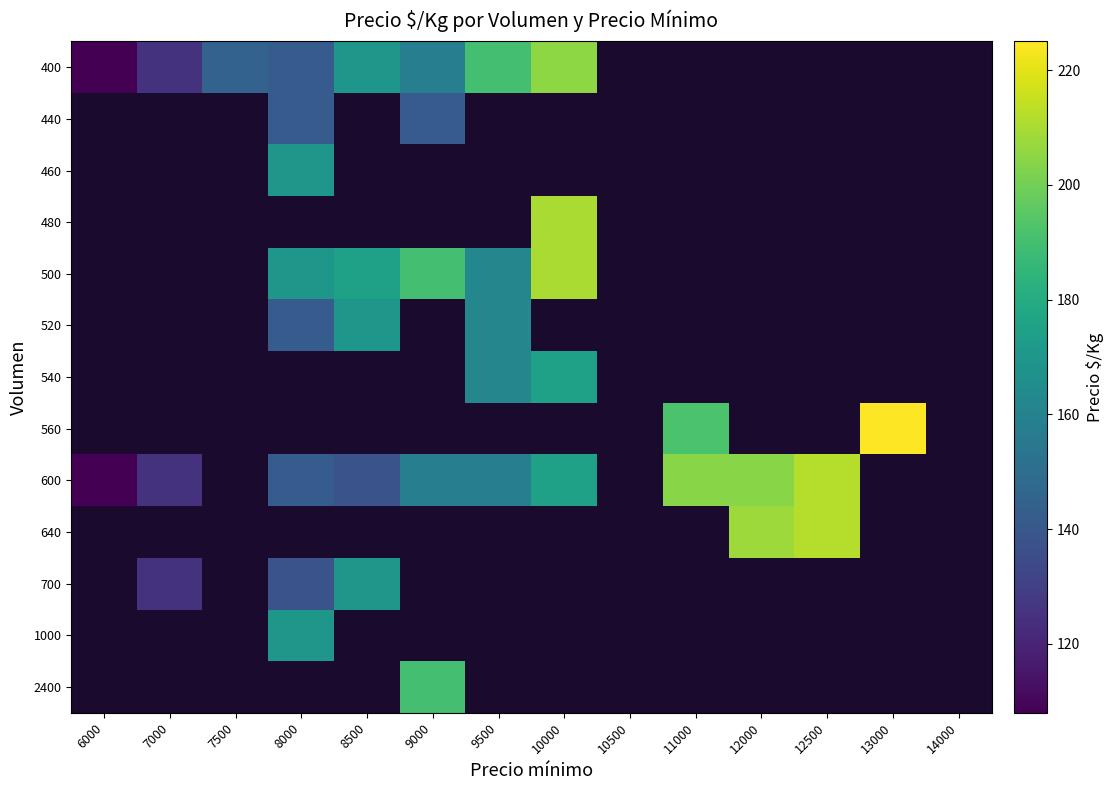

How many data points does each series have?

14